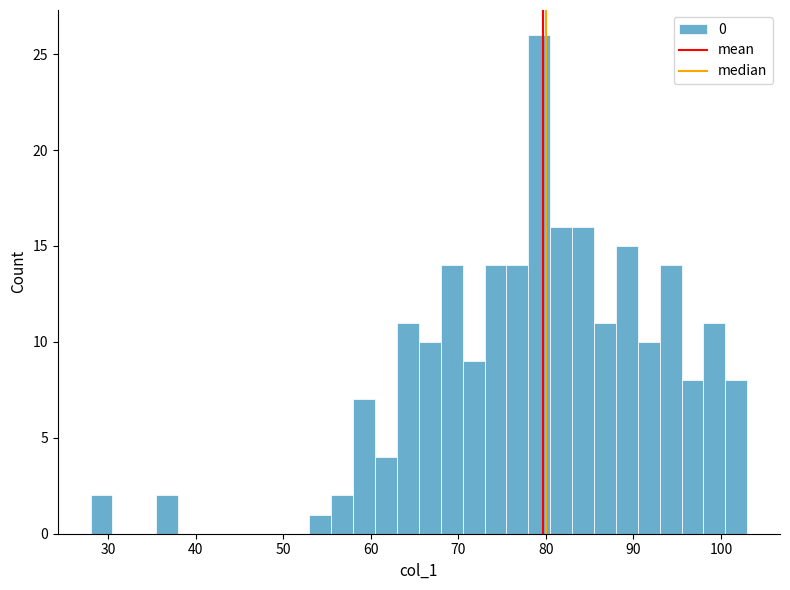

Around what value on the x-axis is the tallest bar? Give the approximate position of its centre, as read against the axis.

79